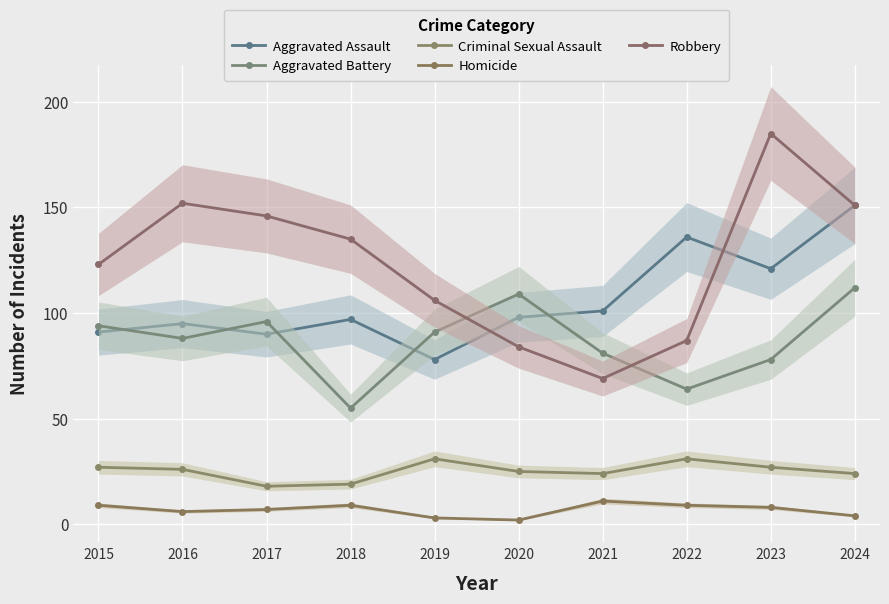

What value does the Homicide series have at 2017?

7